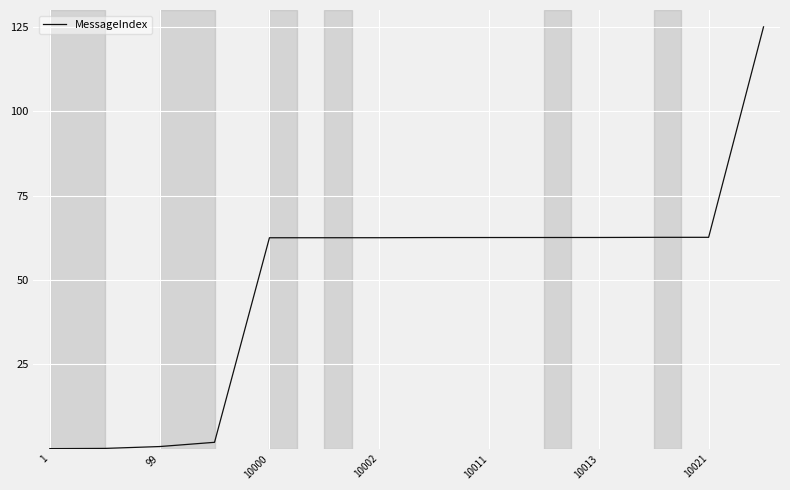

Does the chart display data point markers on the line(s)?

No